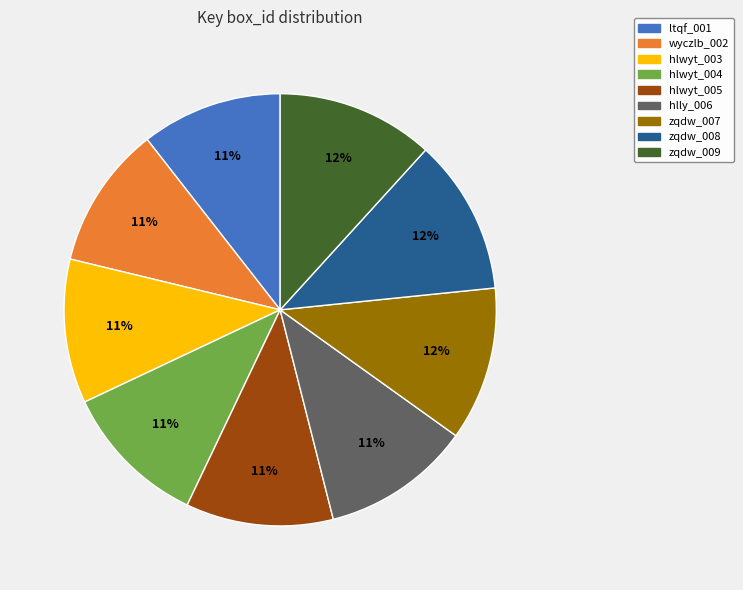

How many slices are in this pie chart?

9